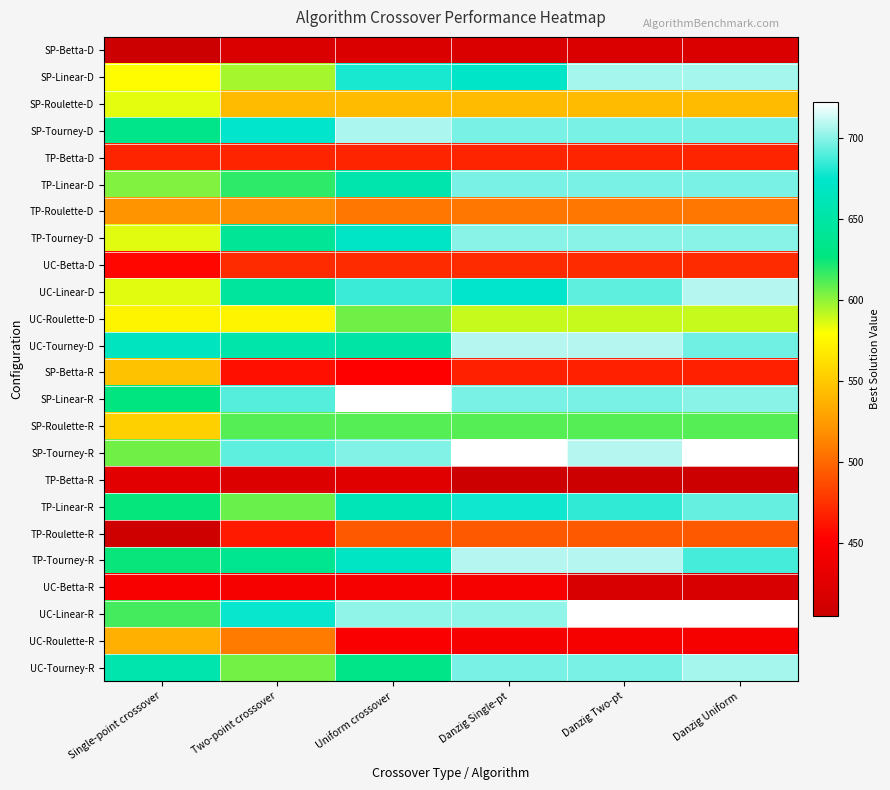

Between Single-point crossover and Two-point crossover, which series saw the biggest shift?

SP-Betta-R